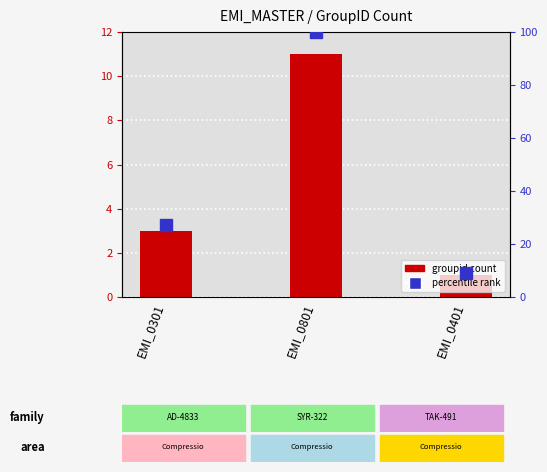

True or false: groupid count has a value of 0.2 at EMI_0401.

False